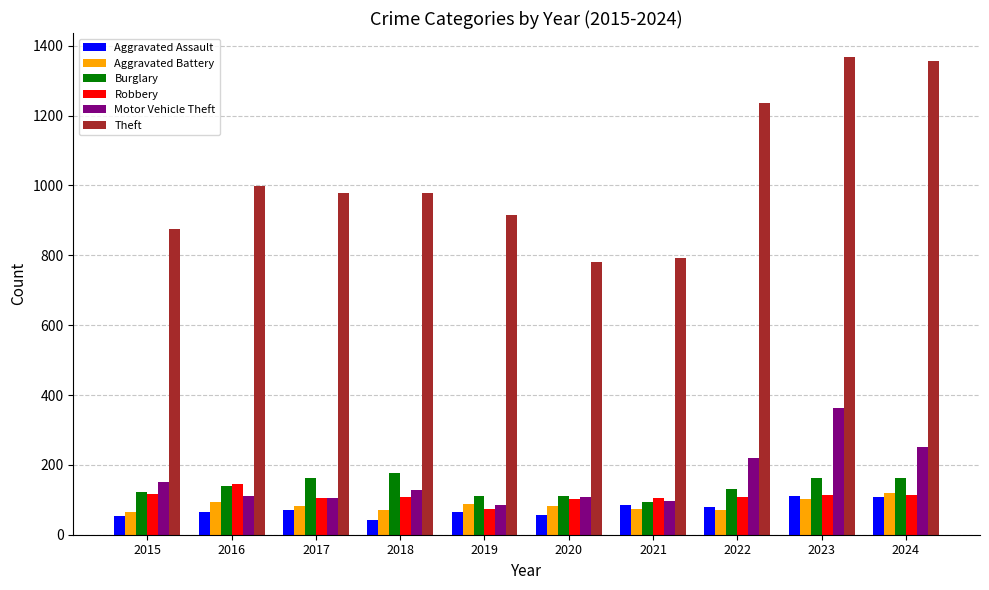

Is the value of Theft at 2024 greater than the value of Motor Vehicle Theft at 2019?

Yes